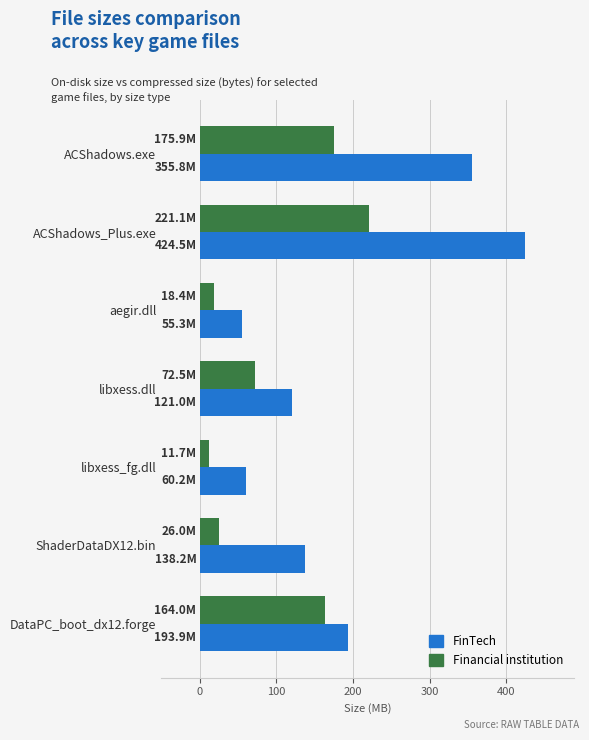

Which series has the widest spread of values?

FinTech